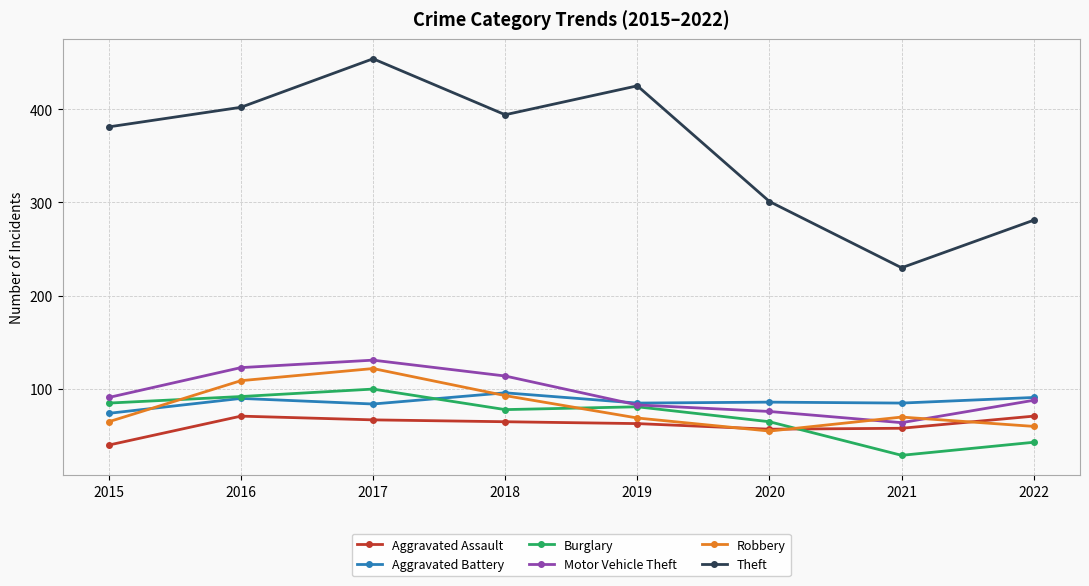

At 2021, list the series in order from smallest to largest.

Burglary, Aggravated Assault, Motor Vehicle Theft, Robbery, Aggravated Battery, Theft